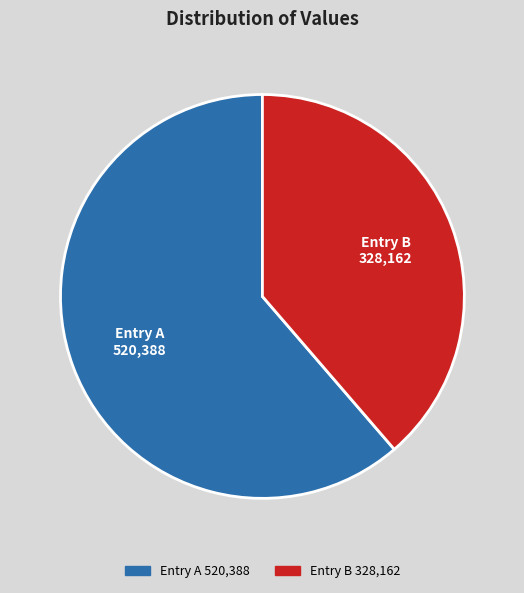

Rank the categories by value from highest to lowest.

Entry A 520,388, Entry B 328,162